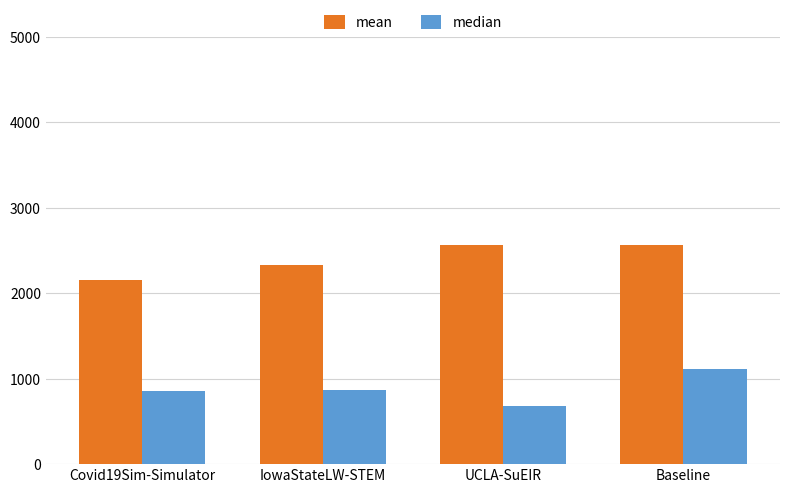

What is the total value across all series at Covid19Sim-Simulator?

3014.2